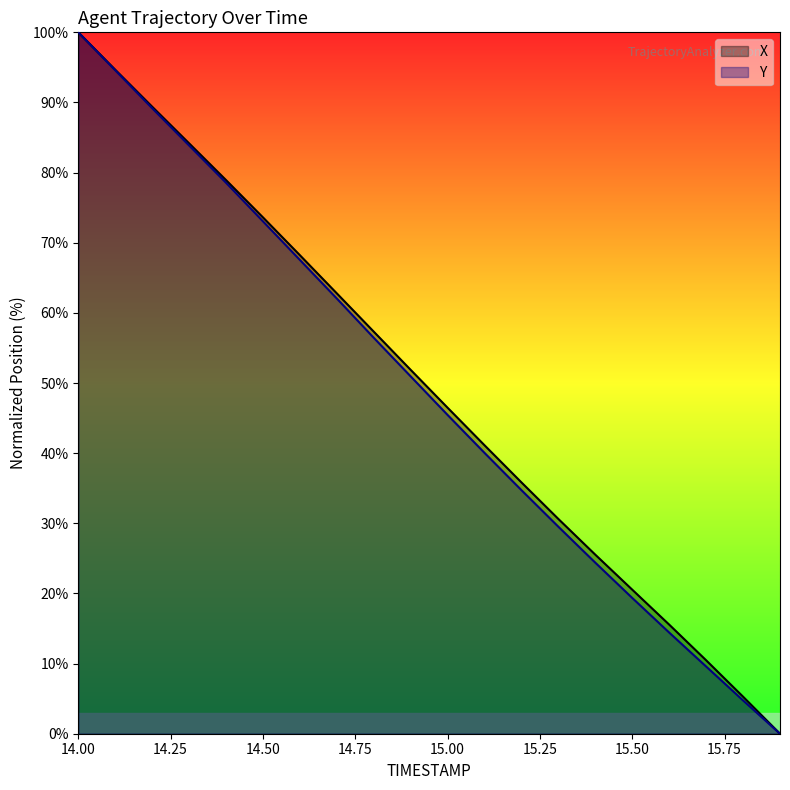

True or false: Y has a value of 9.6 at 15.7.

True